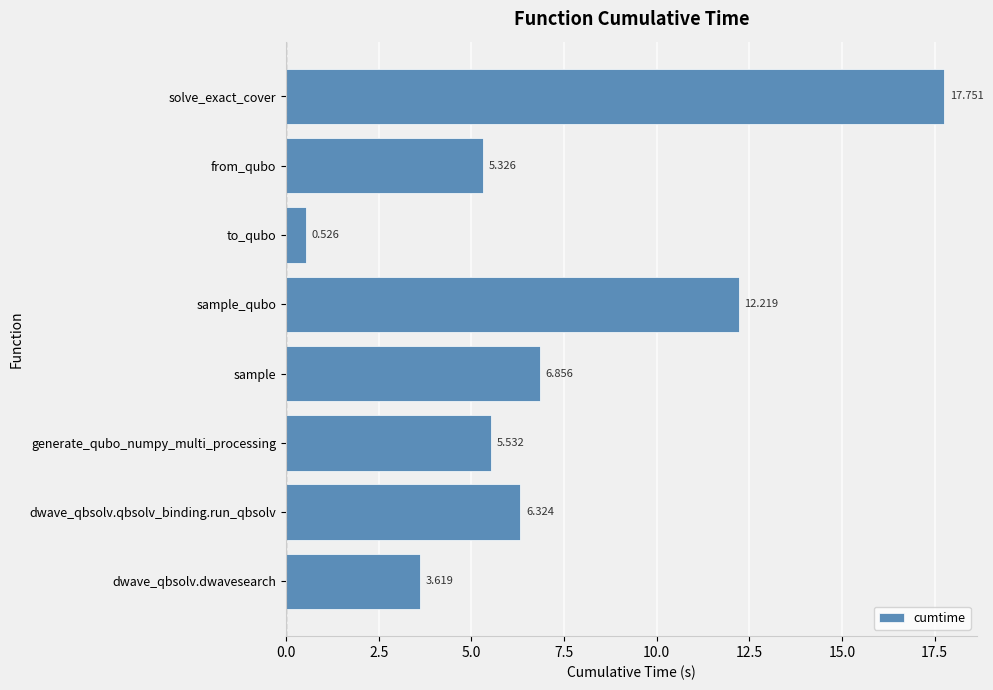

Rank the categories by value from highest to lowest.

solve_exact_cover, sample_qubo, sample, dwave_qbsolv.qbsolv_binding.run_qbsolv, generate_qubo_numpy_multi_processing, from_qubo, dwave_qbsolv.dwavesearch, to_qubo